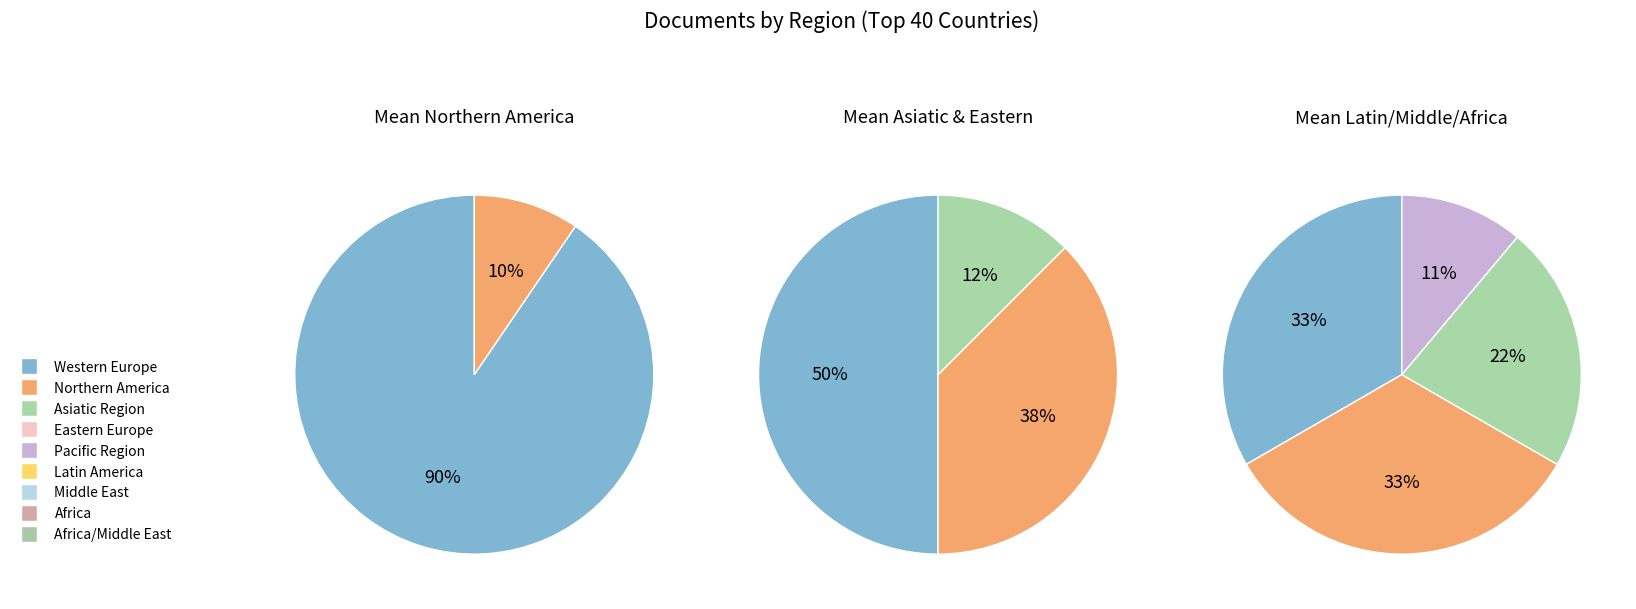

Is Western Europe the majority of the pie?

No